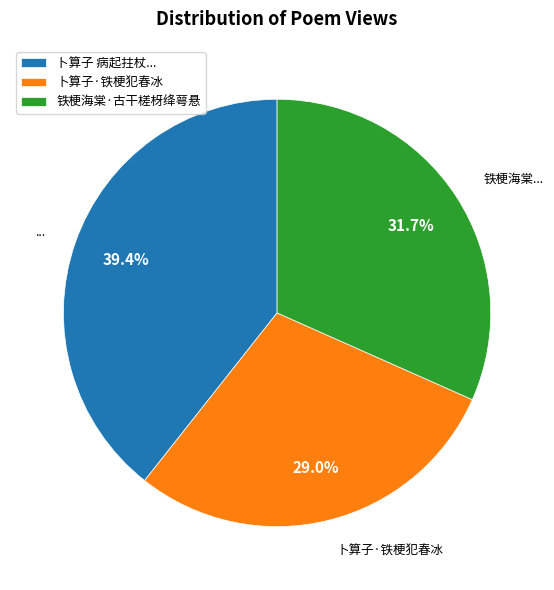

What is the ratio of the value at 卜算子·铁梗犯春冰 to the value at 卜算子 病起拄杖...?

0.7